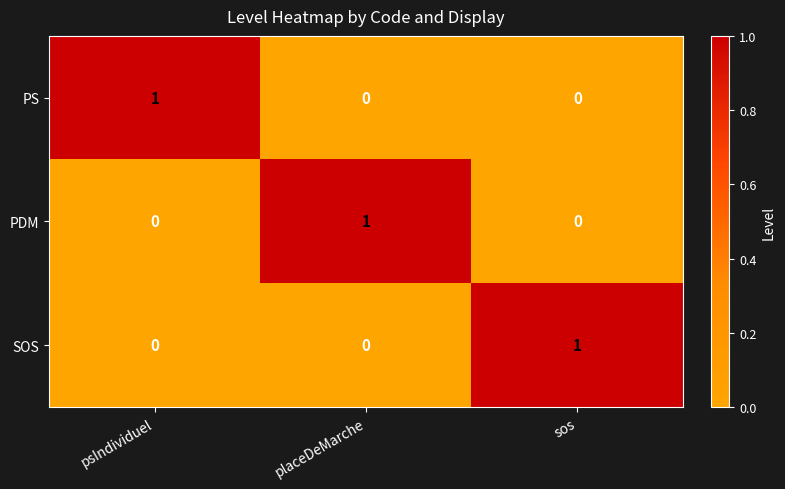

Count the PS values in the range 0 to 1.

3